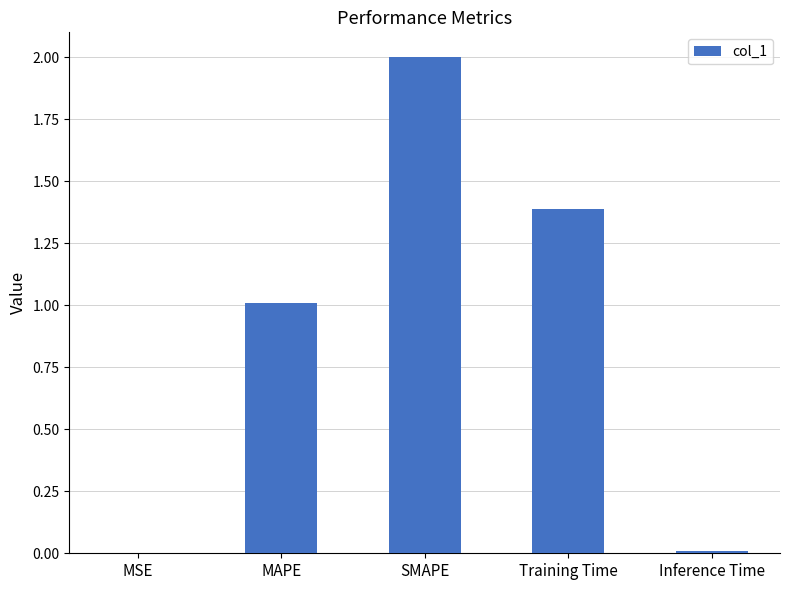

How many distinct data groups are displayed?

1